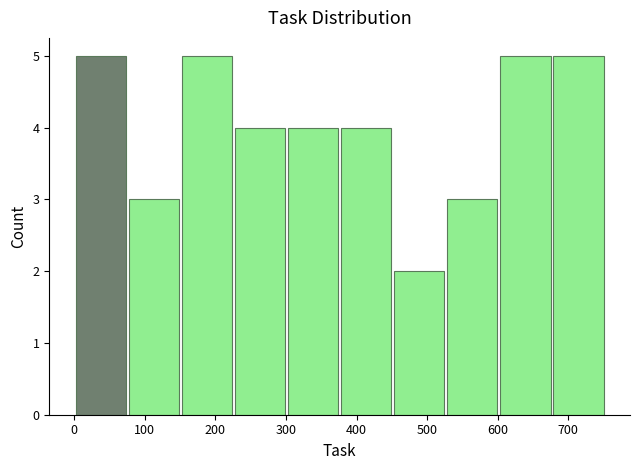

Reading left to right, transcribe this chart: for each bar, give the range it covers on the x-axis and its height. Neither the bar edges nor the heights are printed on the chart, so give them approximately, as read against the axes.

0 to 80: 5
80 to 150: 3
150 to 230: 5
230 to 300: 4
300 to 380: 4
380 to 450: 4
450 to 530: 2
530 to 600: 3
600 to 680: 5
680 to 750: 5